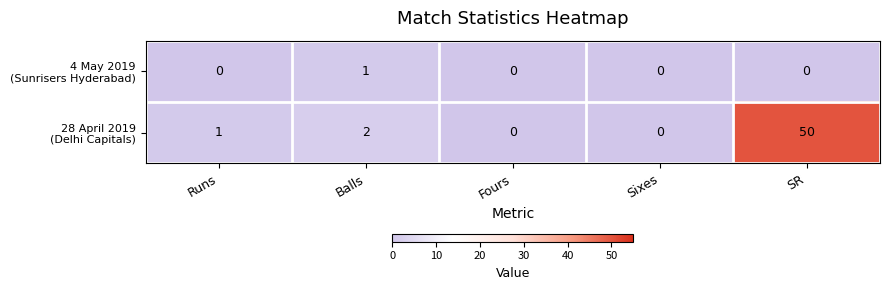

At which category is the sum across all series the highest?

SR